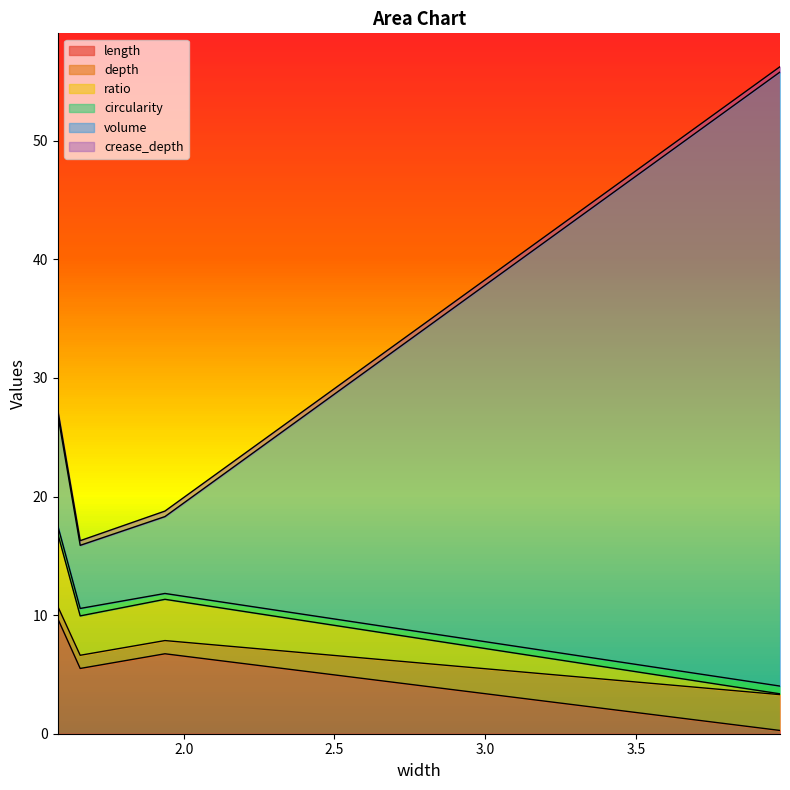

What is the label of the 3rd point from the left?

1.93783011241318